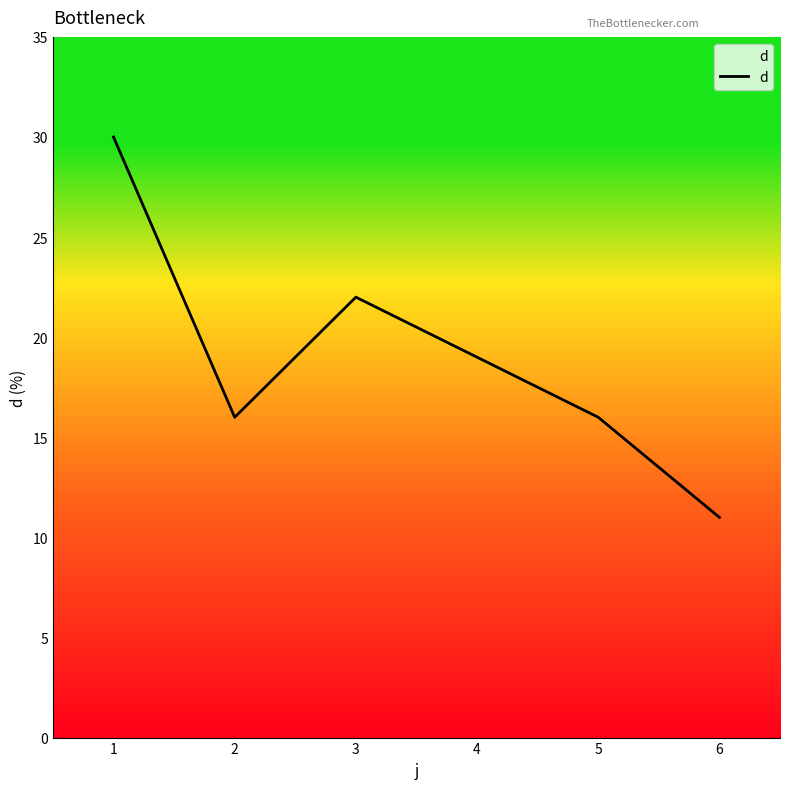

Where is the data nearest to the value 20?

4